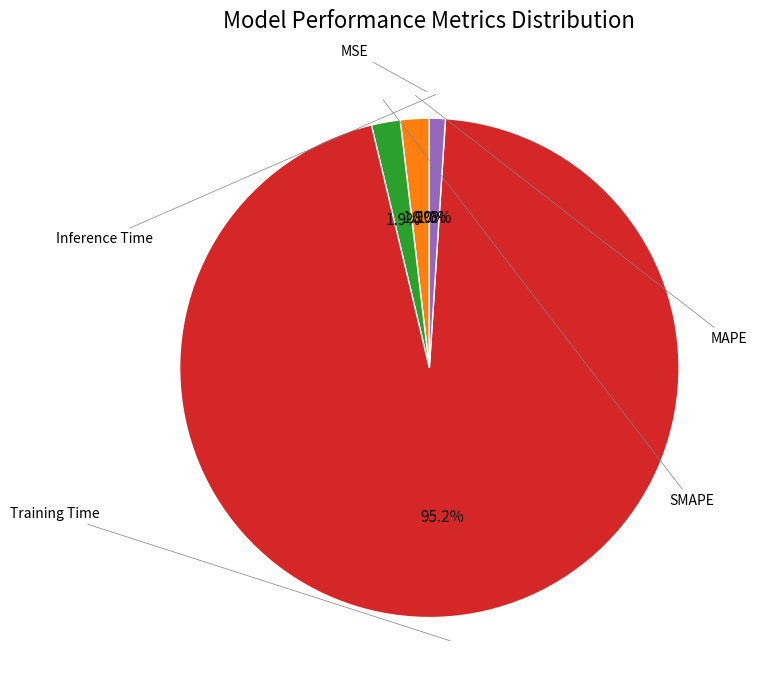

Does any single category account for the majority?

Yes